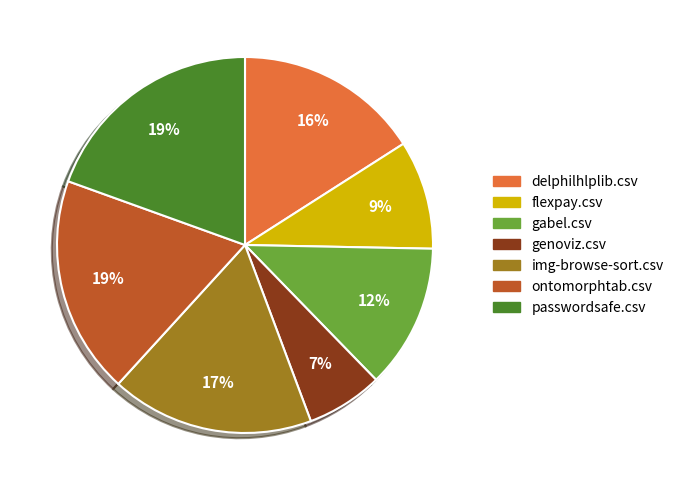

What is the smallest slice in the pie chart?

genoviz.csv